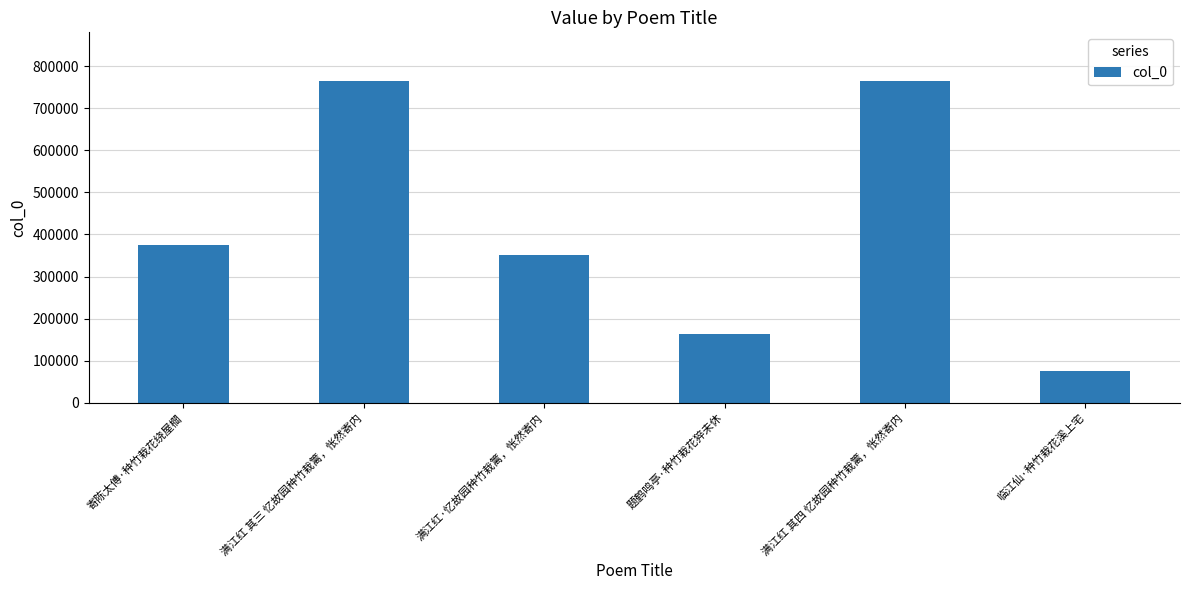

What is the maximum value shown in the chart?

765584